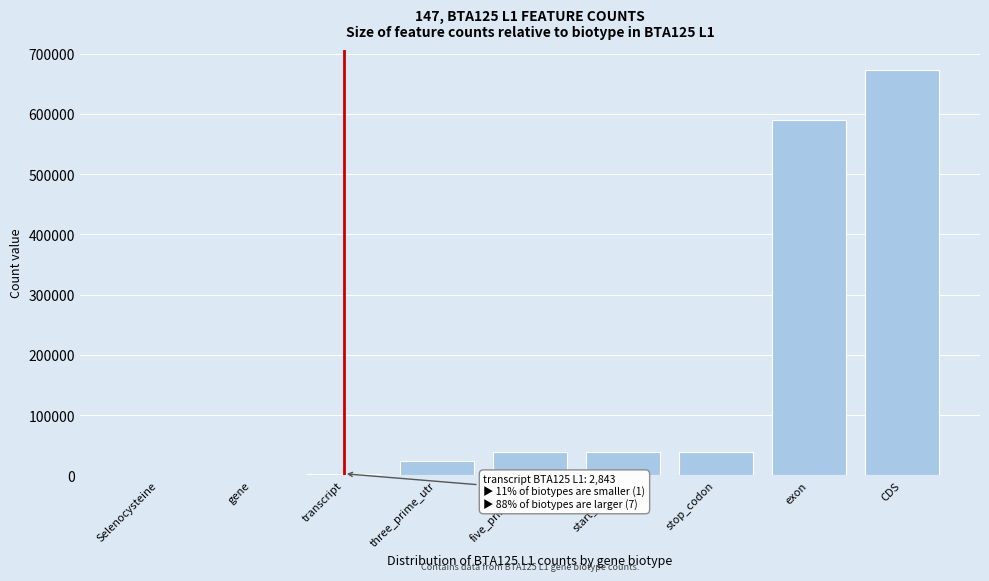

Which label corresponds to the largest value in the chart?

CDS